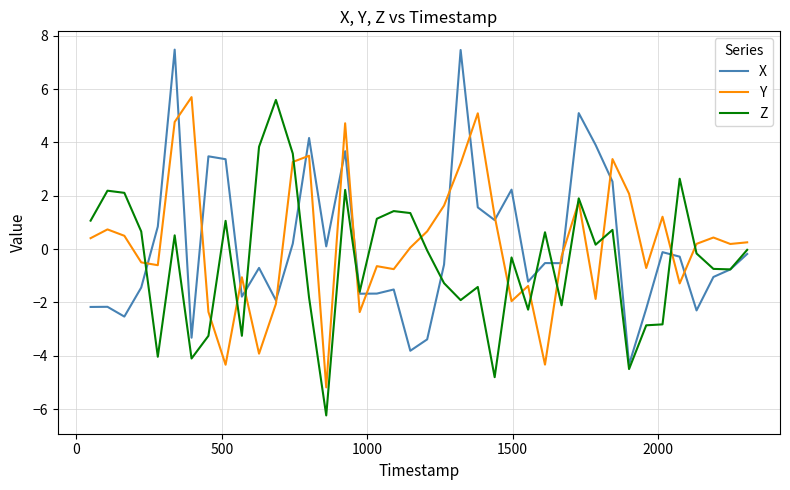

What is the minimum value shown in the chart?

-6.2